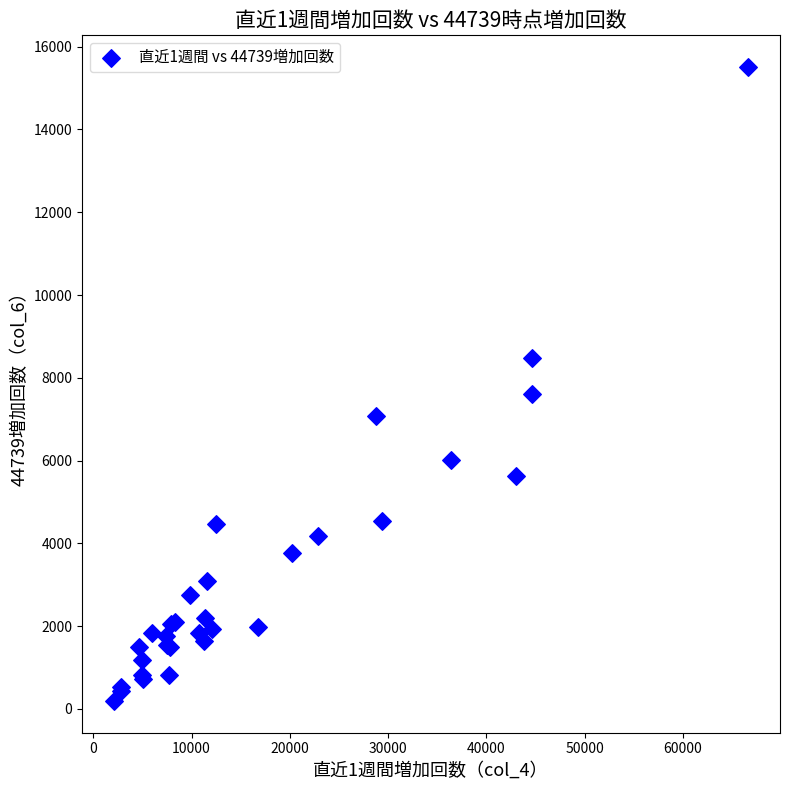

What Y value in the scatter plot is closest to 7849?

7609